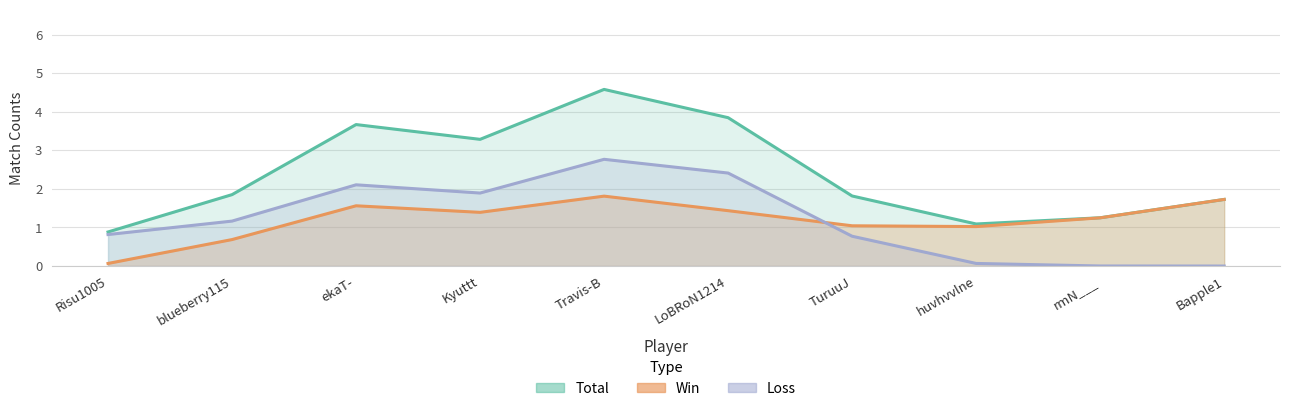

Where is the first local minimum for Loss?

Kyuttt